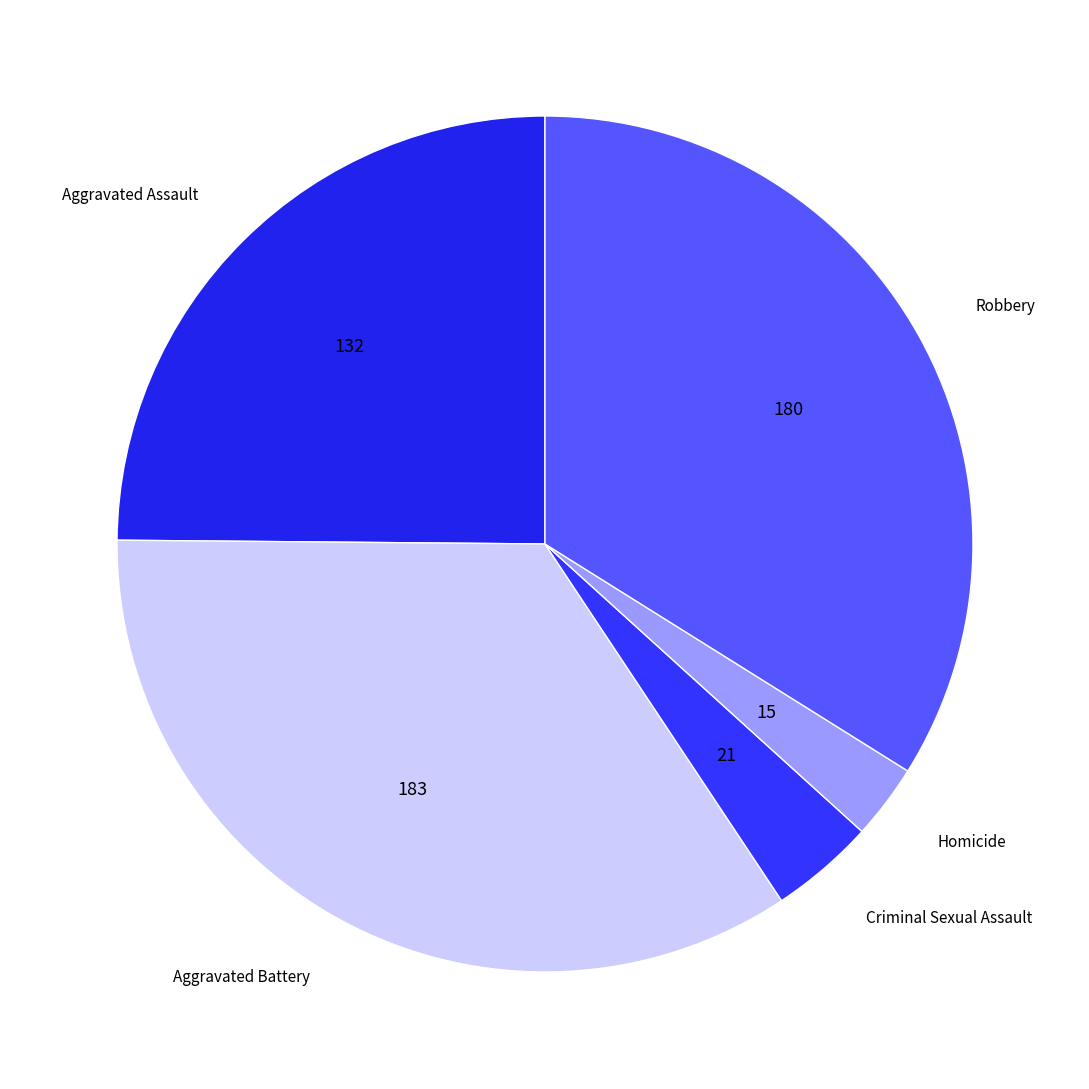

Is the sum of Criminal Sexual Assault and Aggravated Battery greater than half?

No